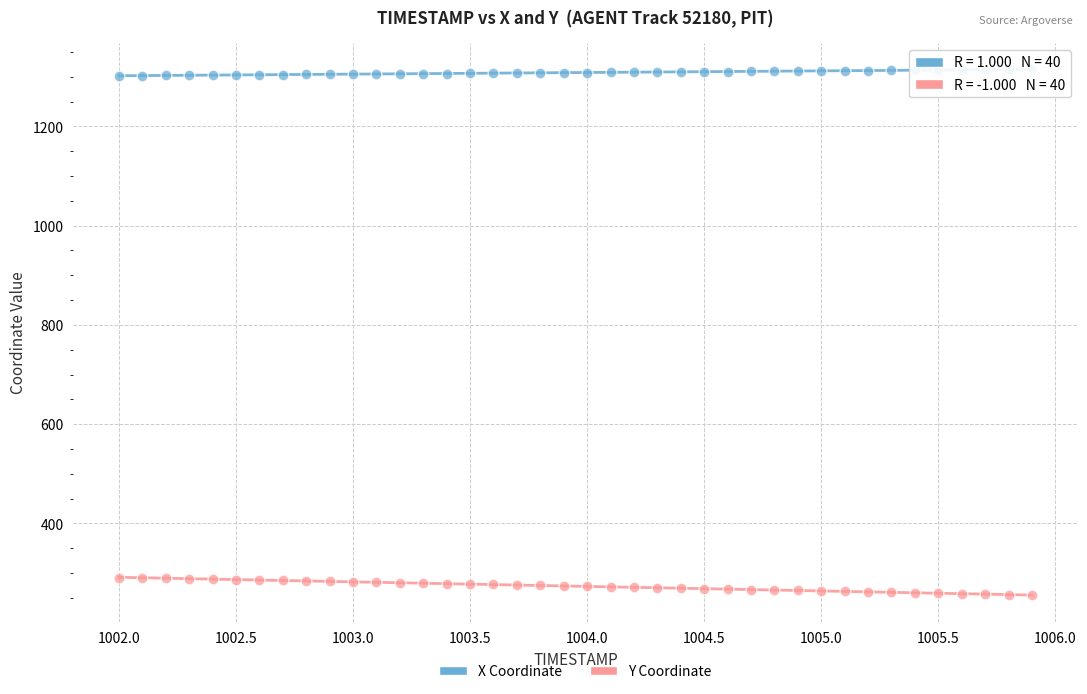

What are all the series names shown in the legend?

X Coordinate, Y Coordinate